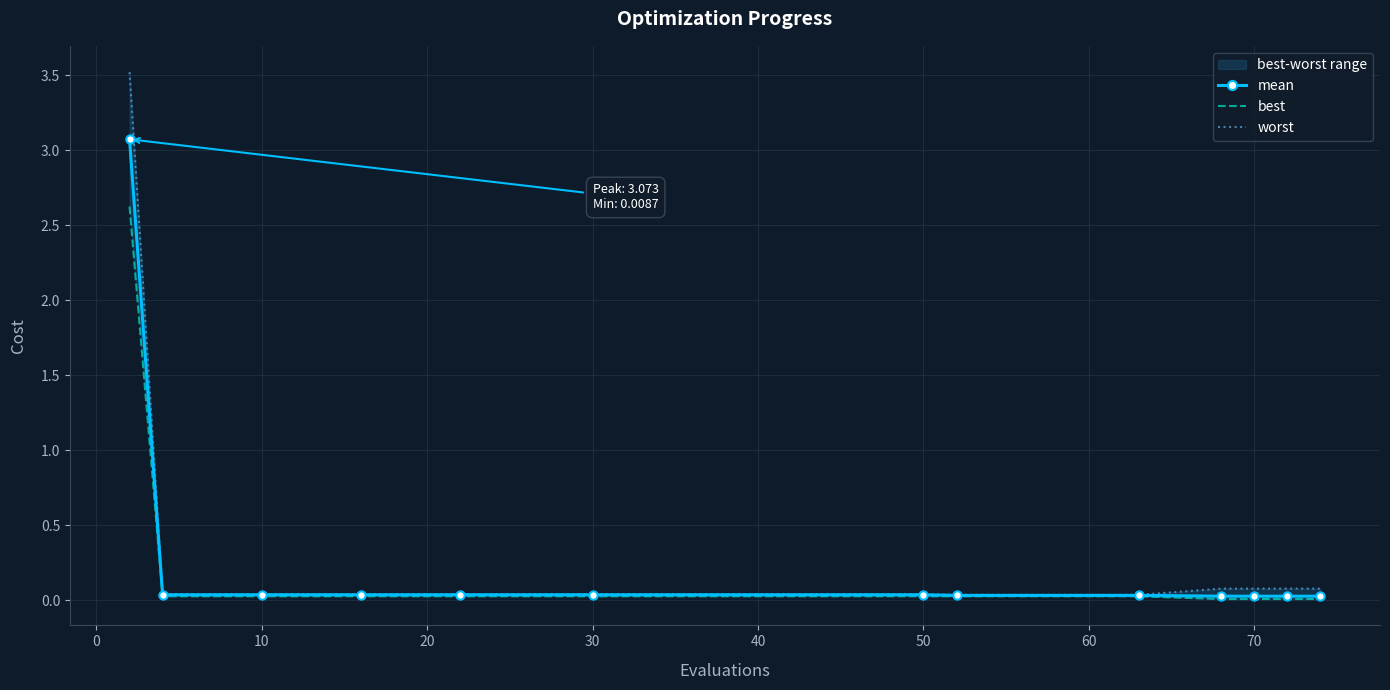

What are all the series names shown in the legend?

mean, best, worst